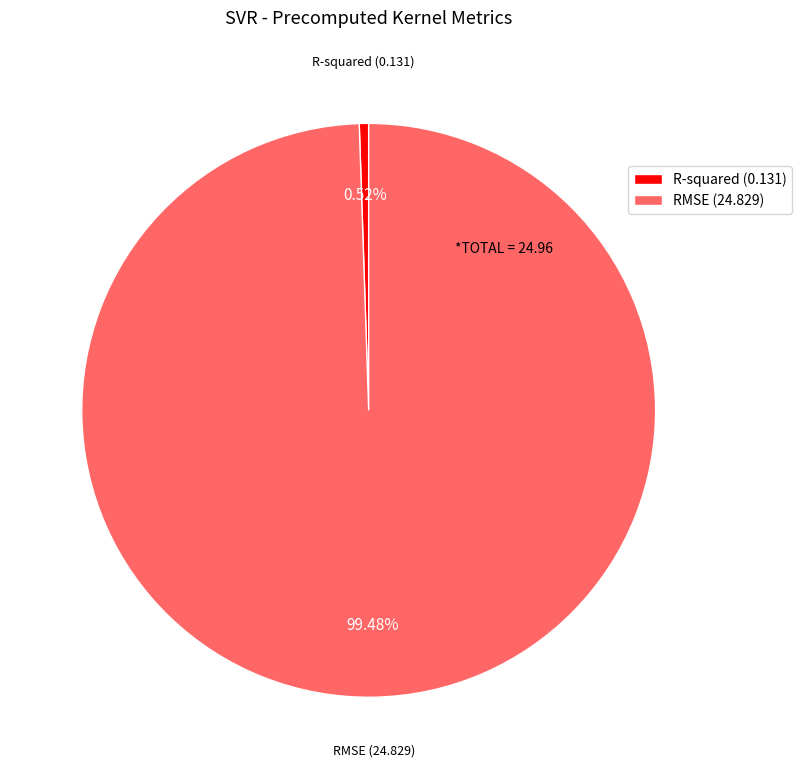

Which slice represents more than half of the pie?

RMSE